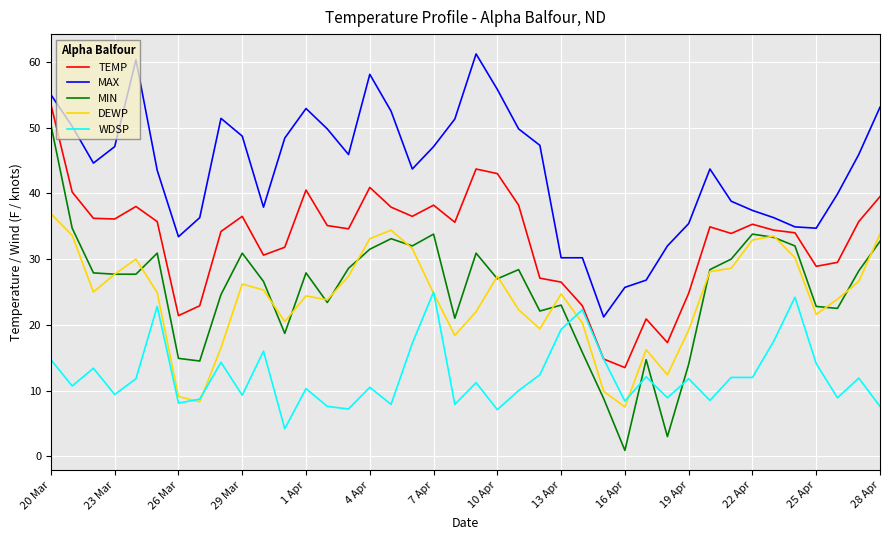

True or false: MAX and WDSP intersect in this chart.

False